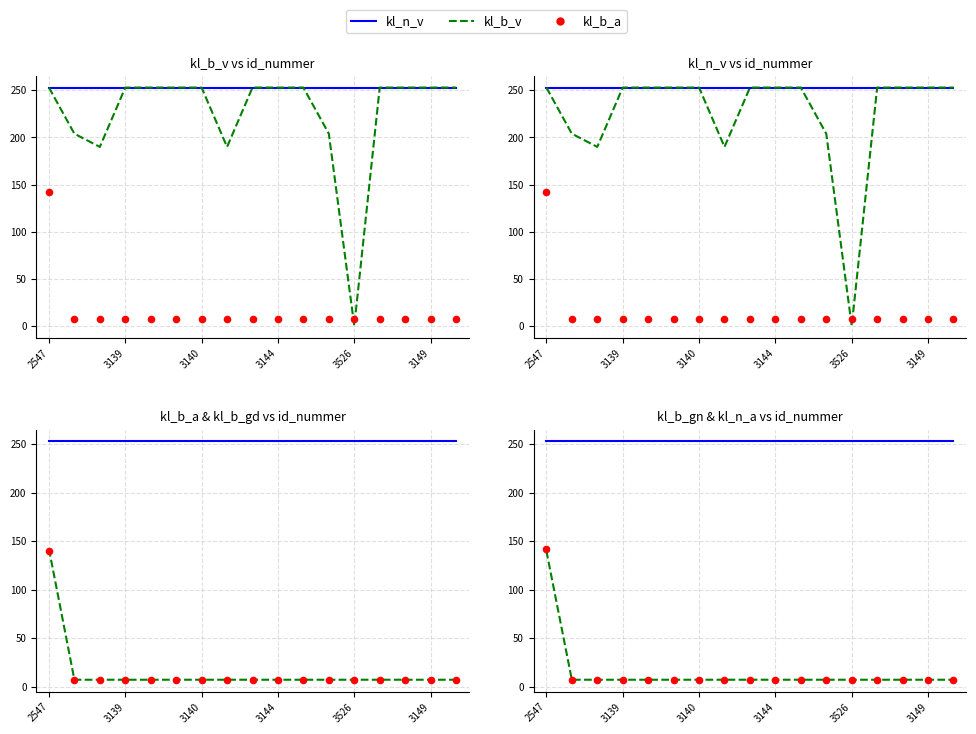

Which series has the largest total across all categories?

kl_n_v